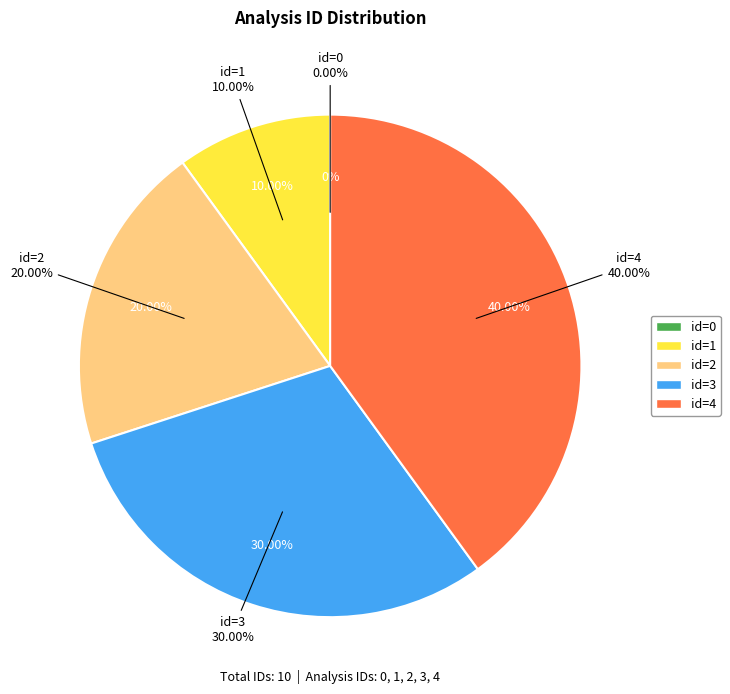

To the nearest percent, what percentage of the pie is id=4?

40%